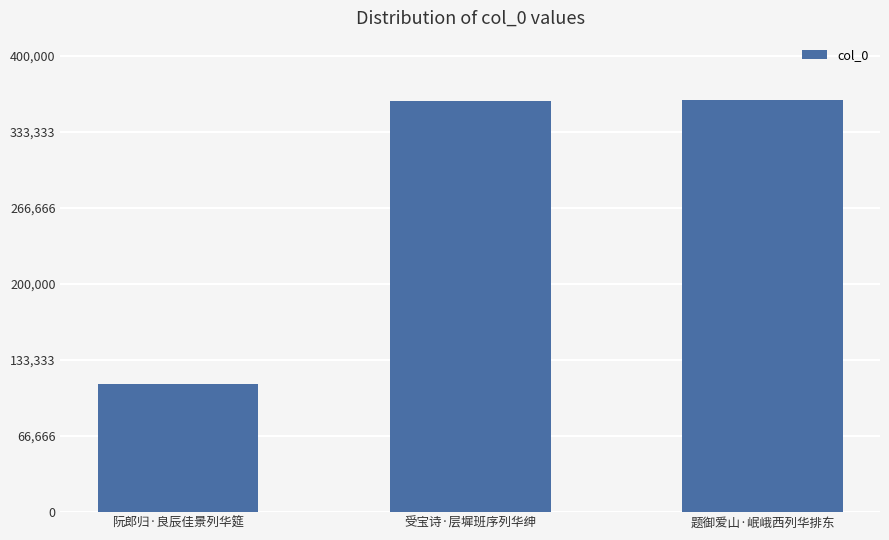

What is the average value?

278140